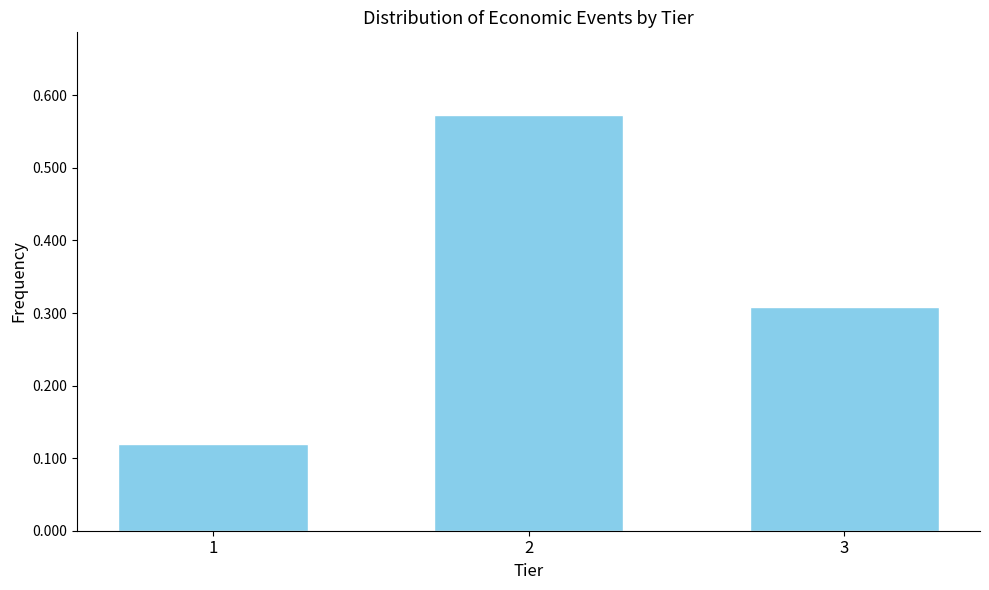

Count the values in the range 0 to 1.

3